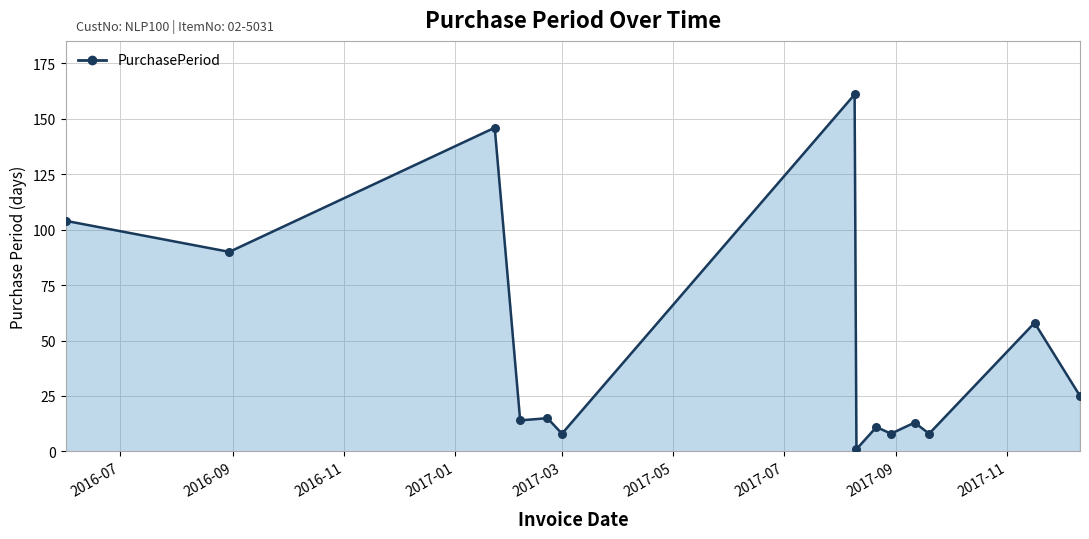

What is the maximum value shown in the chart?

161